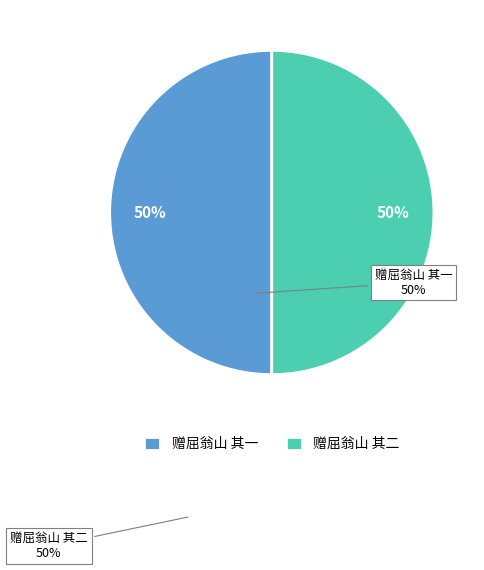

Approximately how many times larger is the value at 赠屈翁山 其一 compared to 赠屈翁山 其二?

1.0